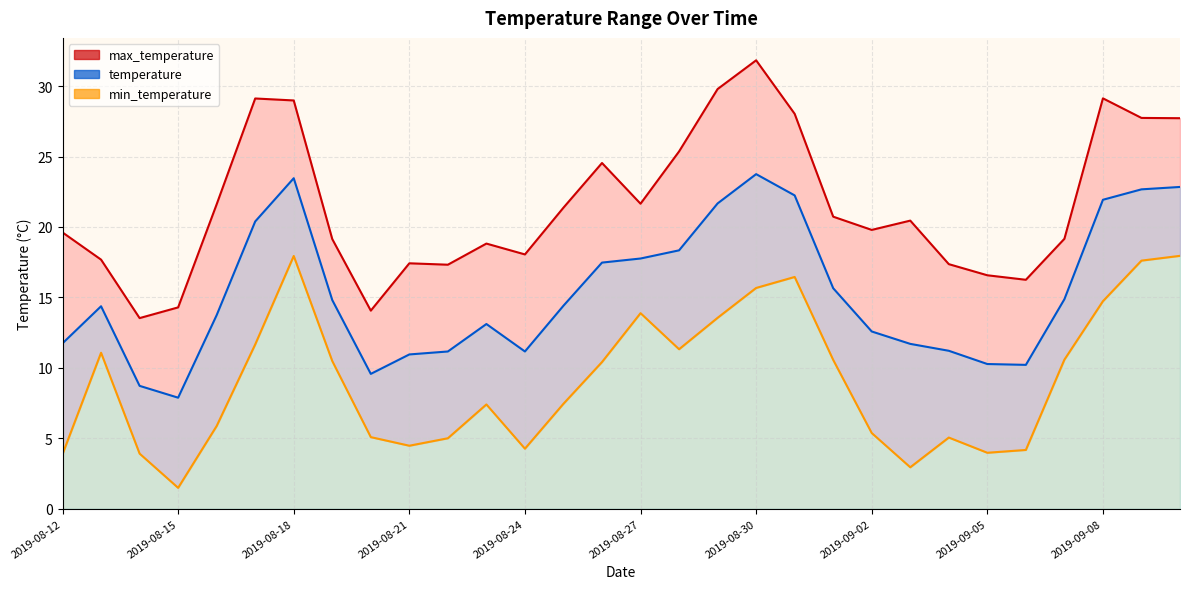

Which series has the largest total across all categories?

max_temperature line